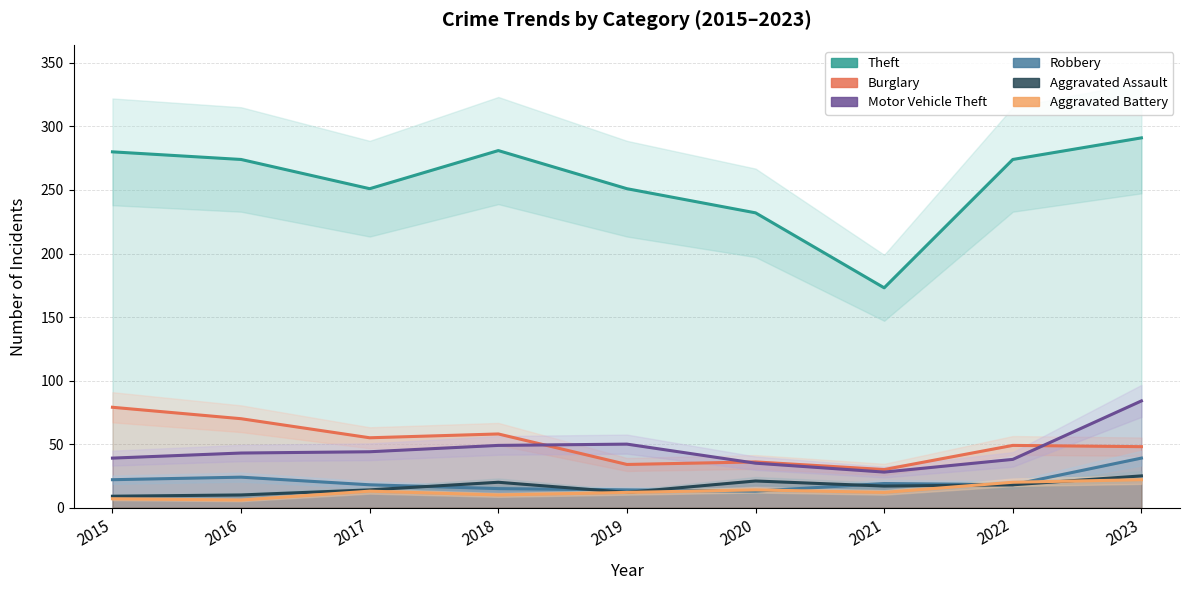

Where is Motor Vehicle Theft nearest to the value 56?

2019